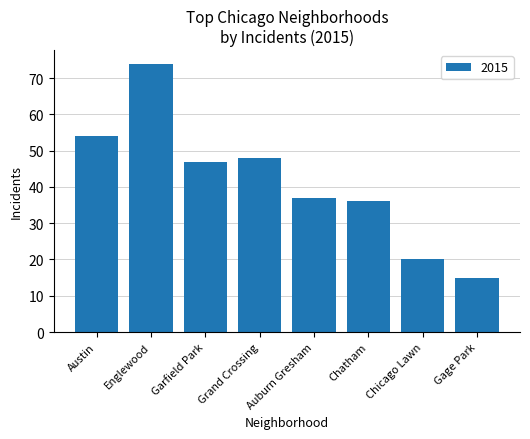

How many bars are there in total?

8